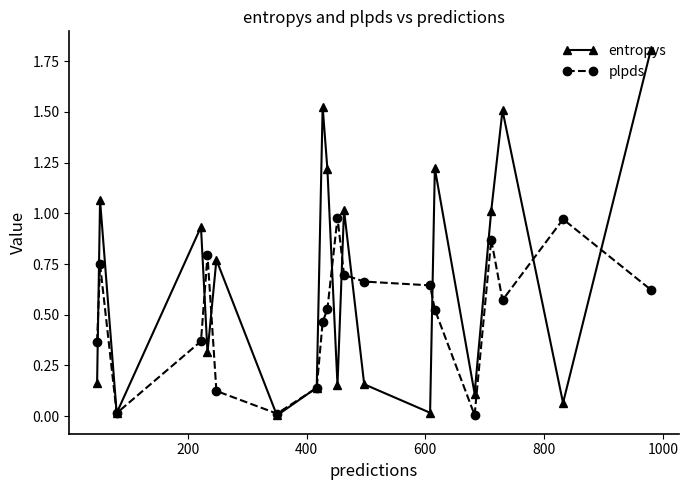

Rank the series by their average value, from lowest to highest.

plpds, entropys